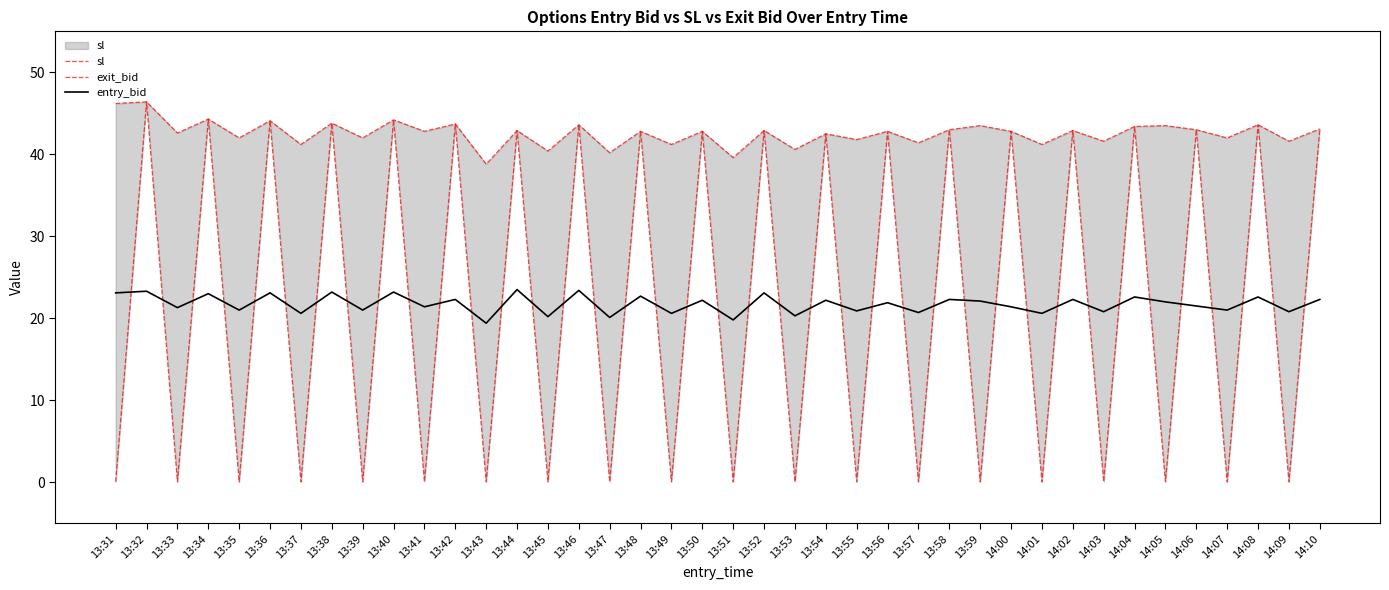

The value of entry_bid at 14:05 is 22.0. True or false?

True